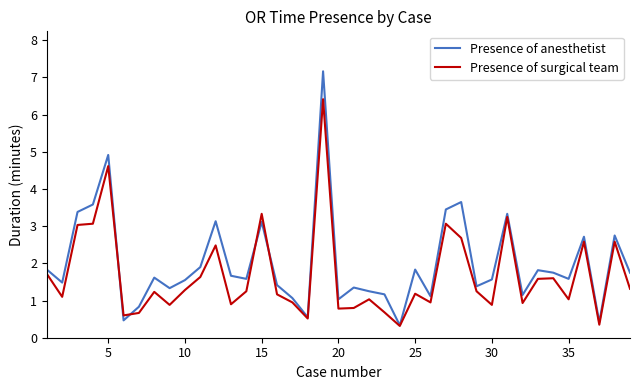

What is the minimum value for Presence of surgical team?

0.3